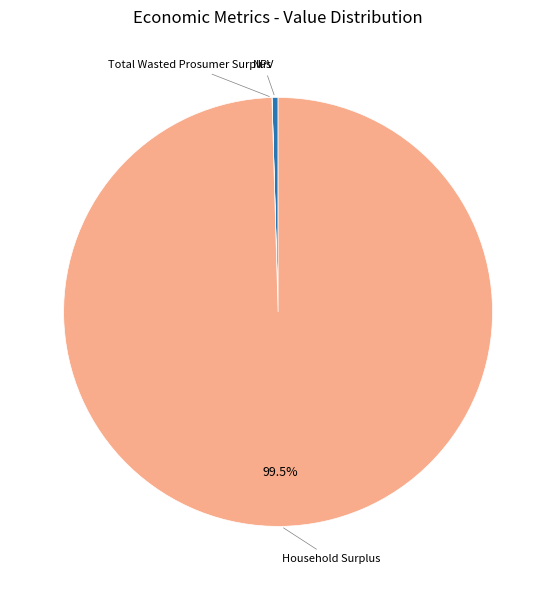

Is there any slice that represents more than half of the pie?

Yes